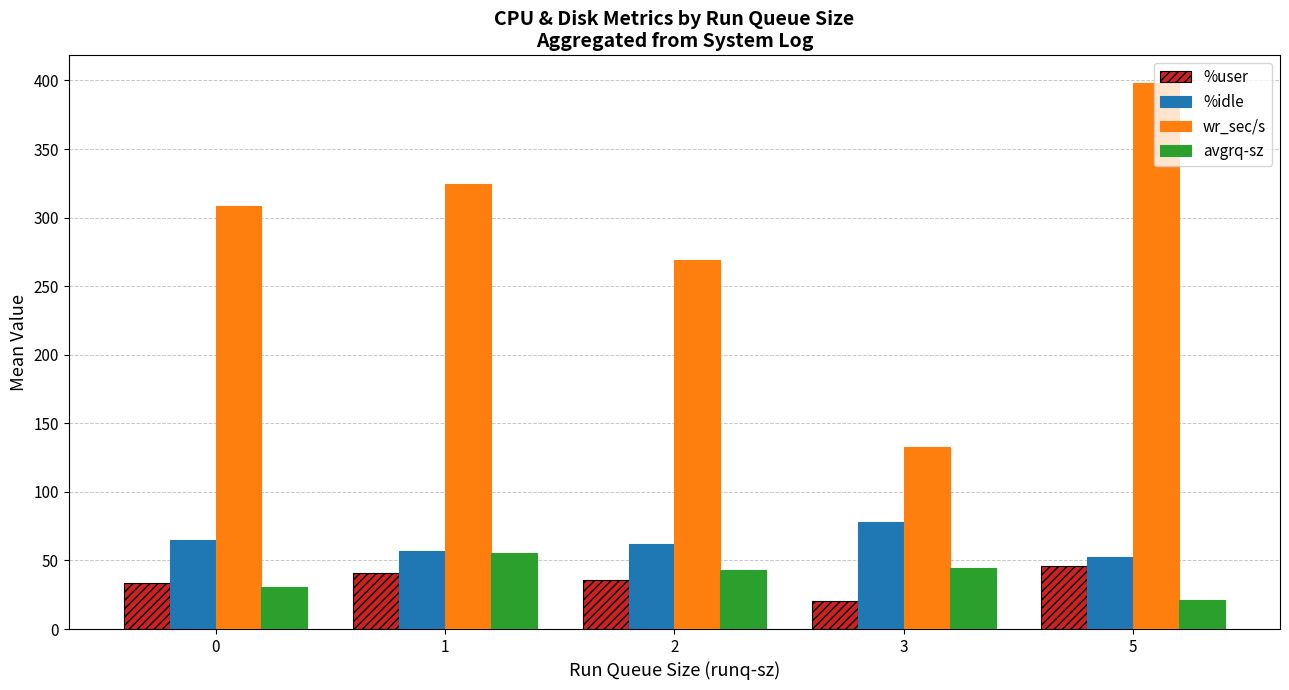

How many distinct data groups are displayed?

4